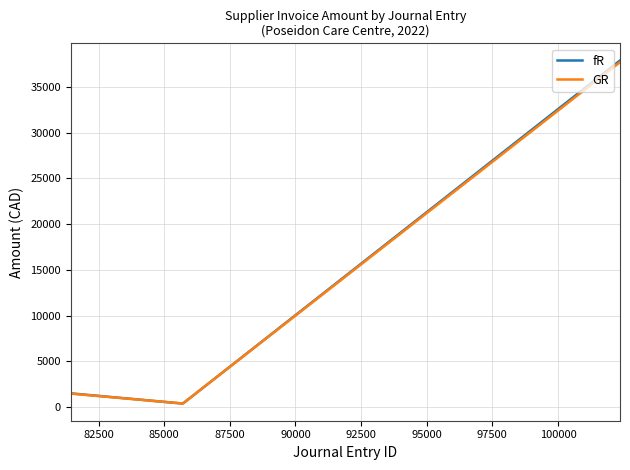

What is the difference between the maximum and minimum values in the GR series?

37316.2